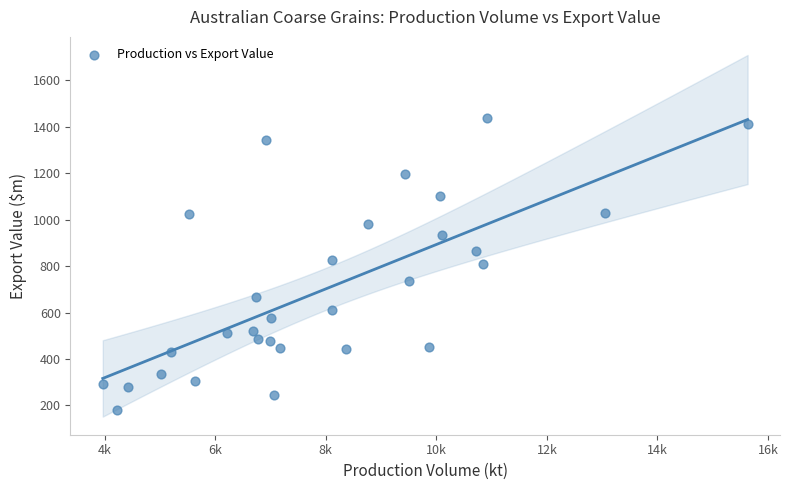

What is the range of X values (max minus min)?

11663.9